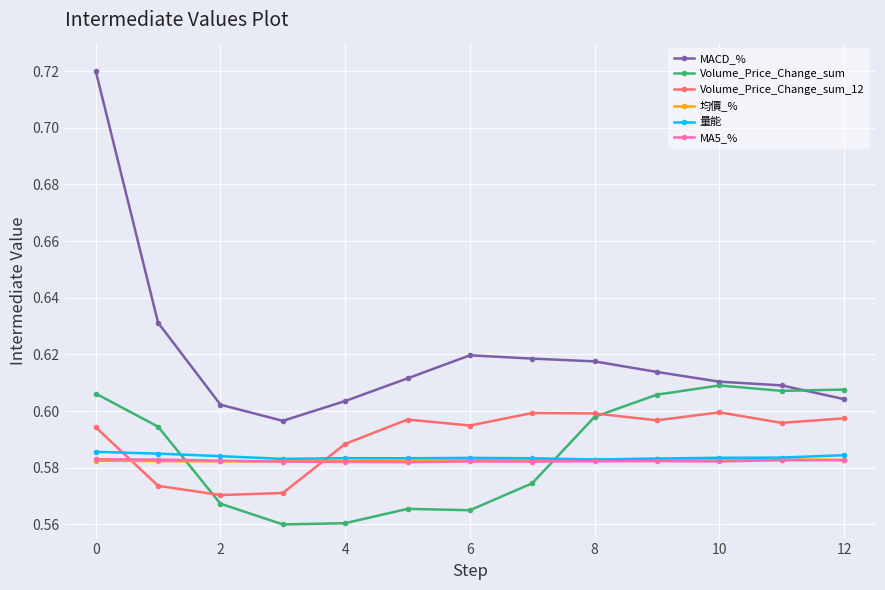

Which series has the largest total across all categories?

MACD_%